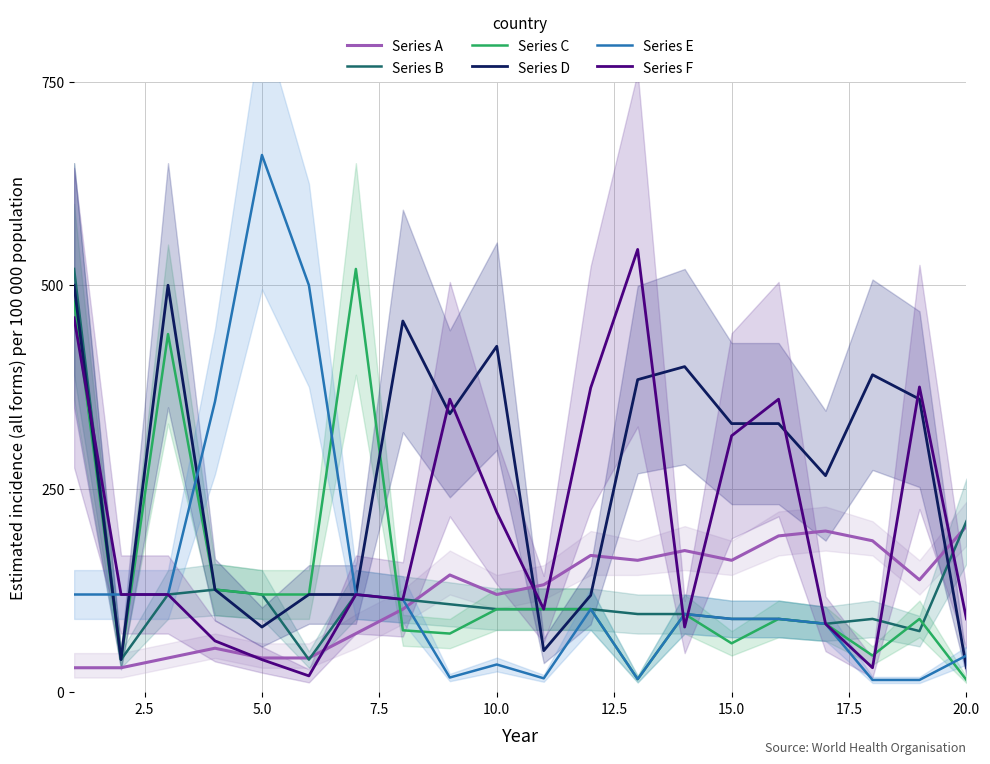

What is the value of the Series D point at the 4th from the left?

126.0